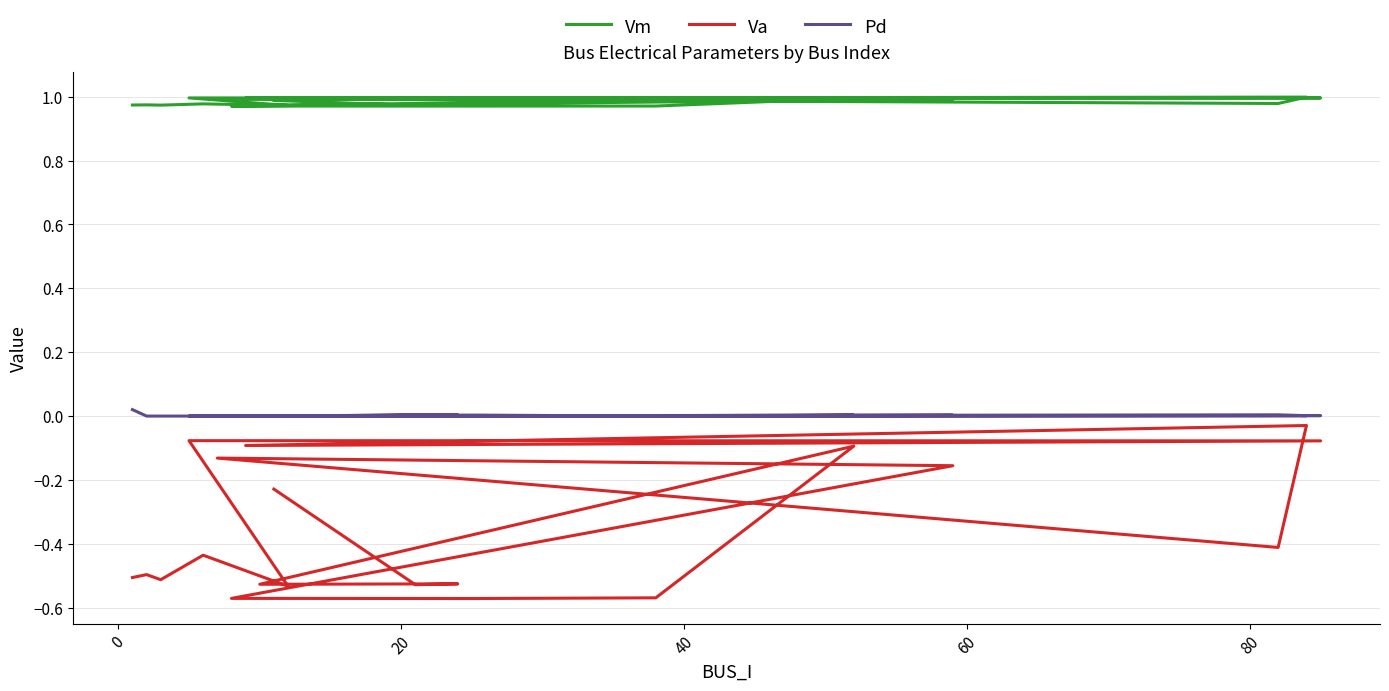

What is the value of the Va point at the 8th from the left?

-0.1